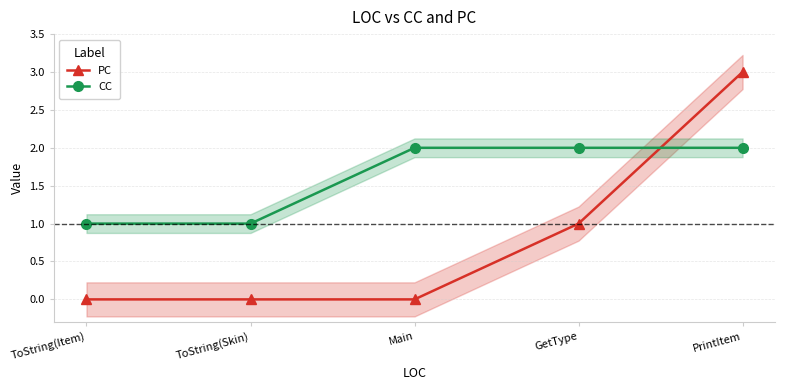

Reading left to right, transcribe all the data shown in this chart.

PC: 0	0	0	1	3
CC: 1	1	2	2	2